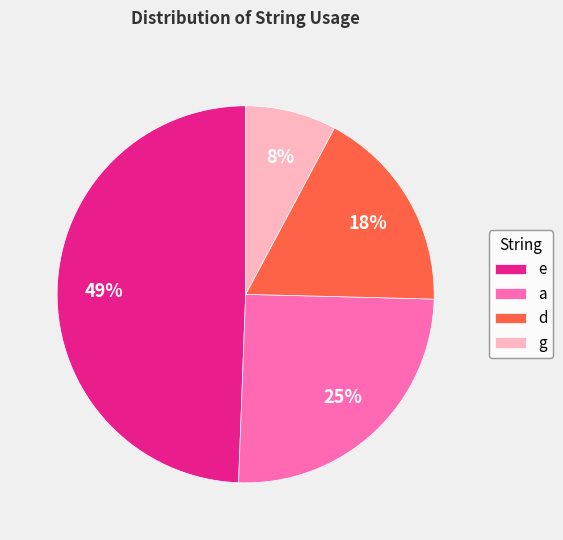

Does any single category account for the majority?

No